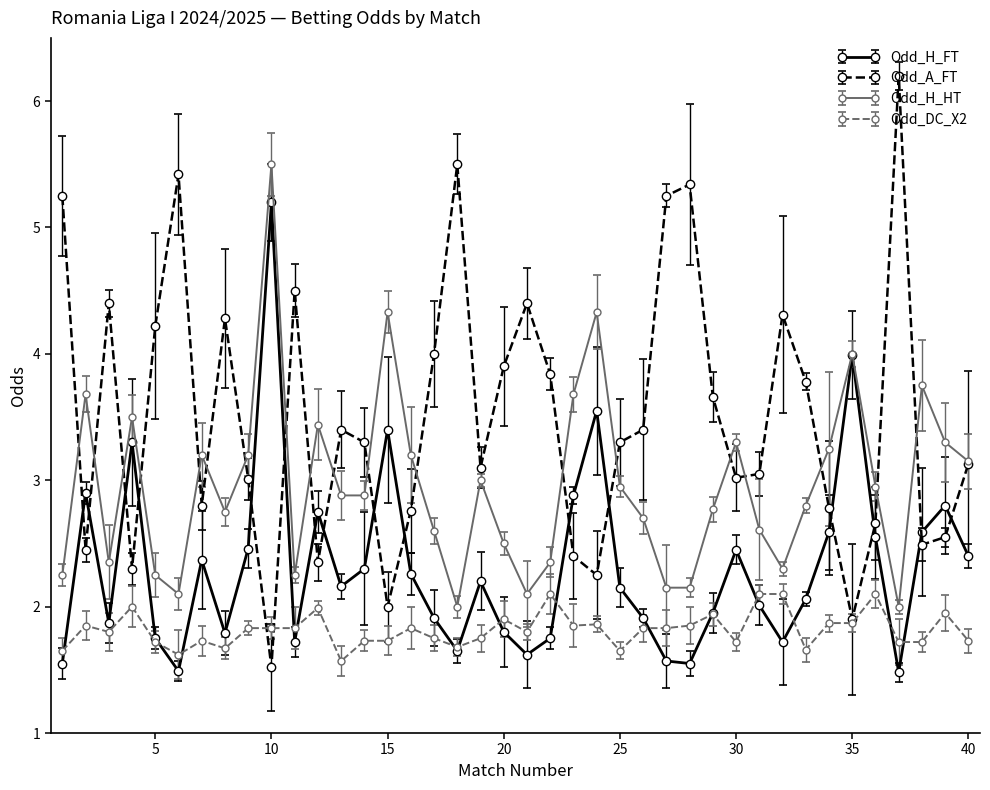

What is the average value of the Odd_A_FT series?

3.5